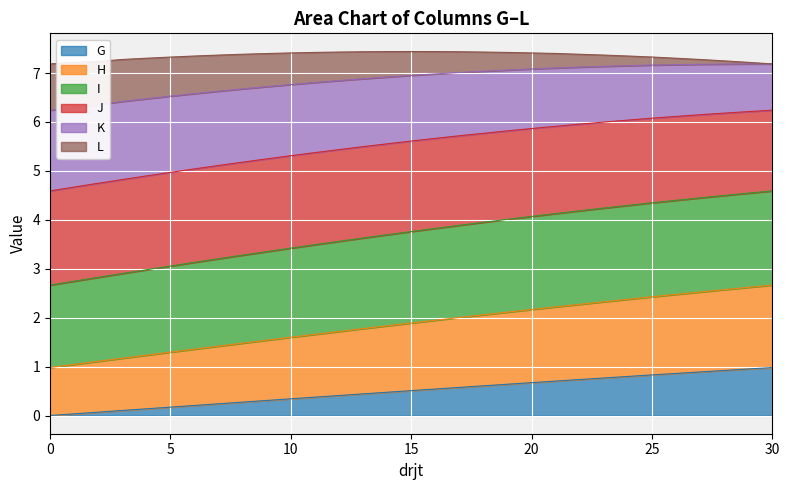

What is the difference between the highest and lowest values at 20?

6.4